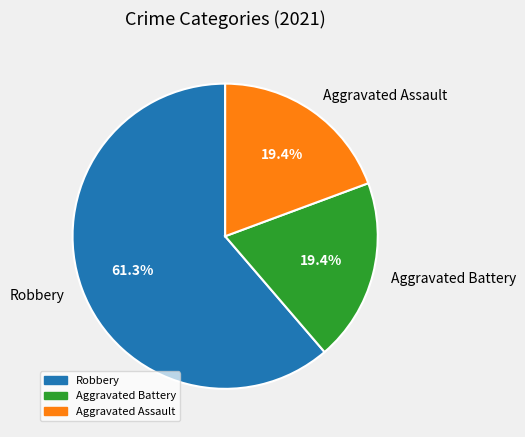

Approximately how many times larger is the value at Robbery compared to Aggravated Battery?

3.2